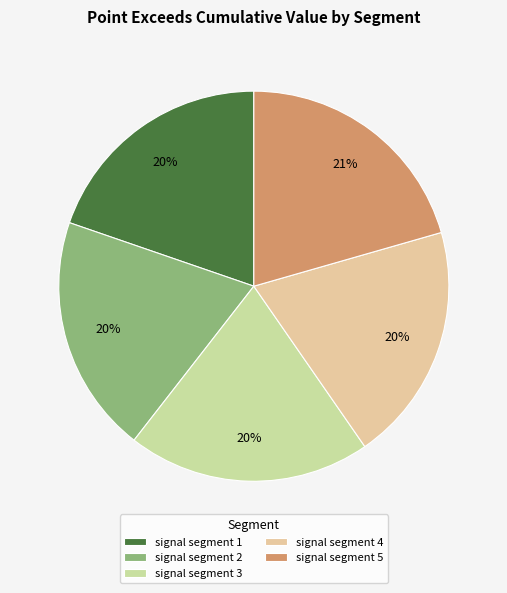

How much of the chart is everything except signal segment 5?

79.4%